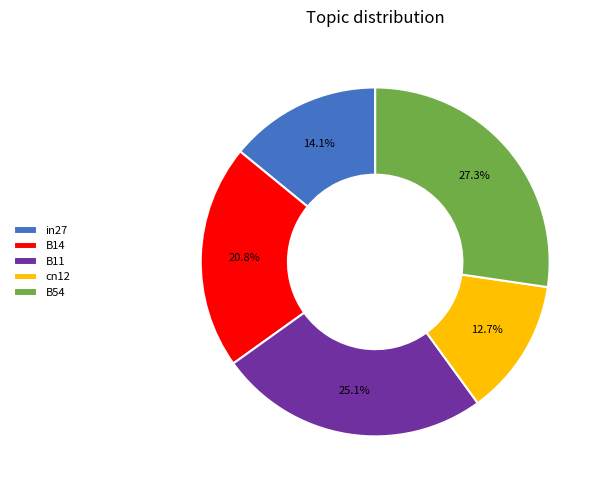

Between B54 and B11, which is larger?

B54